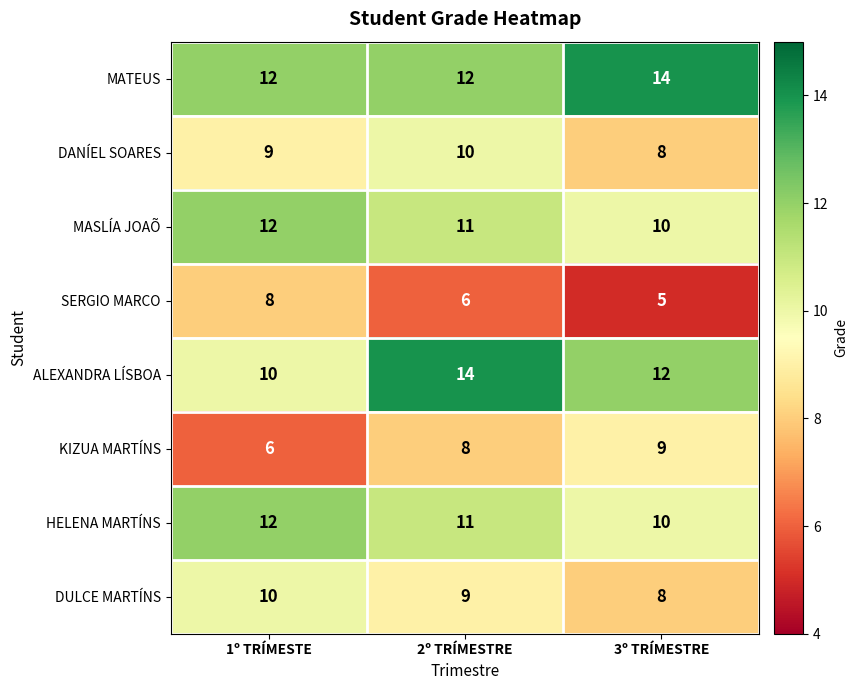

Which series has the largest range (max minus min)?

ALEXANDRA LÍSBOA